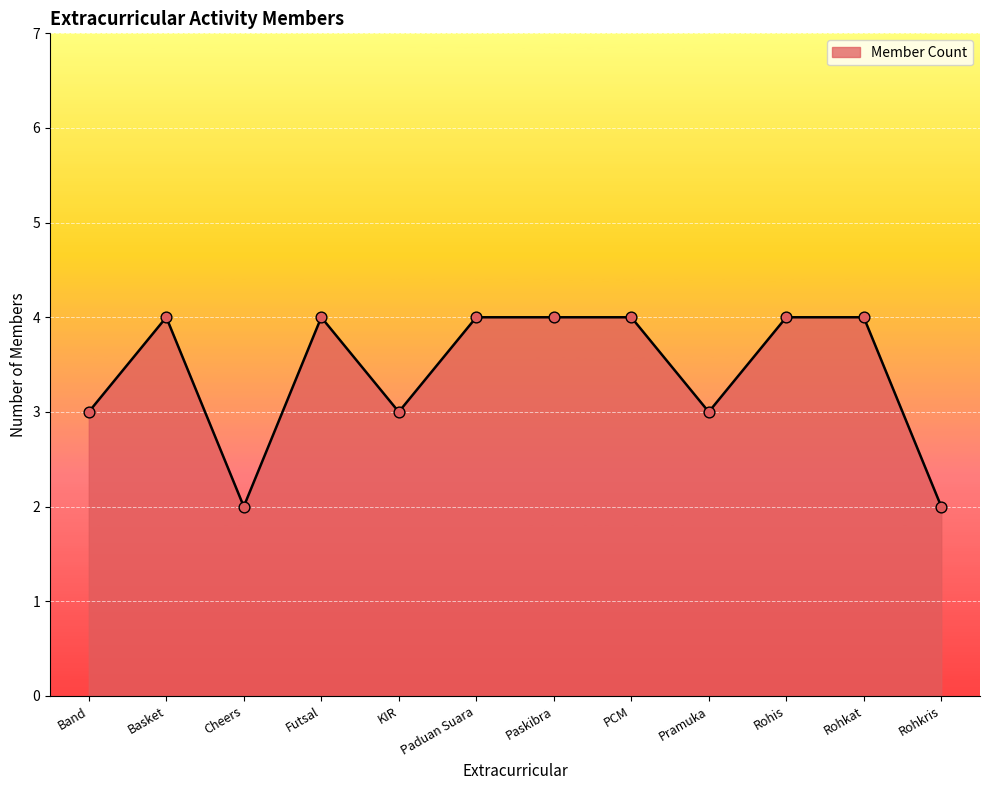

What is the ratio of the value at Pramuka to the value at Rohkris?

1.5